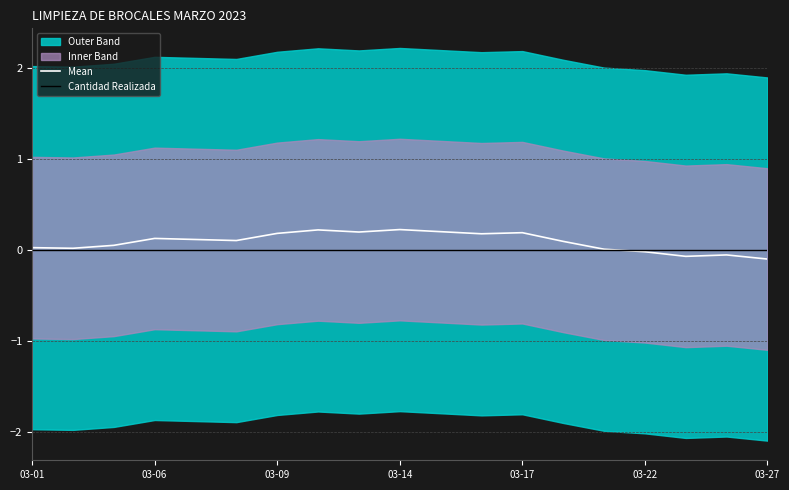

Which series has the largest total across all categories?

Mean